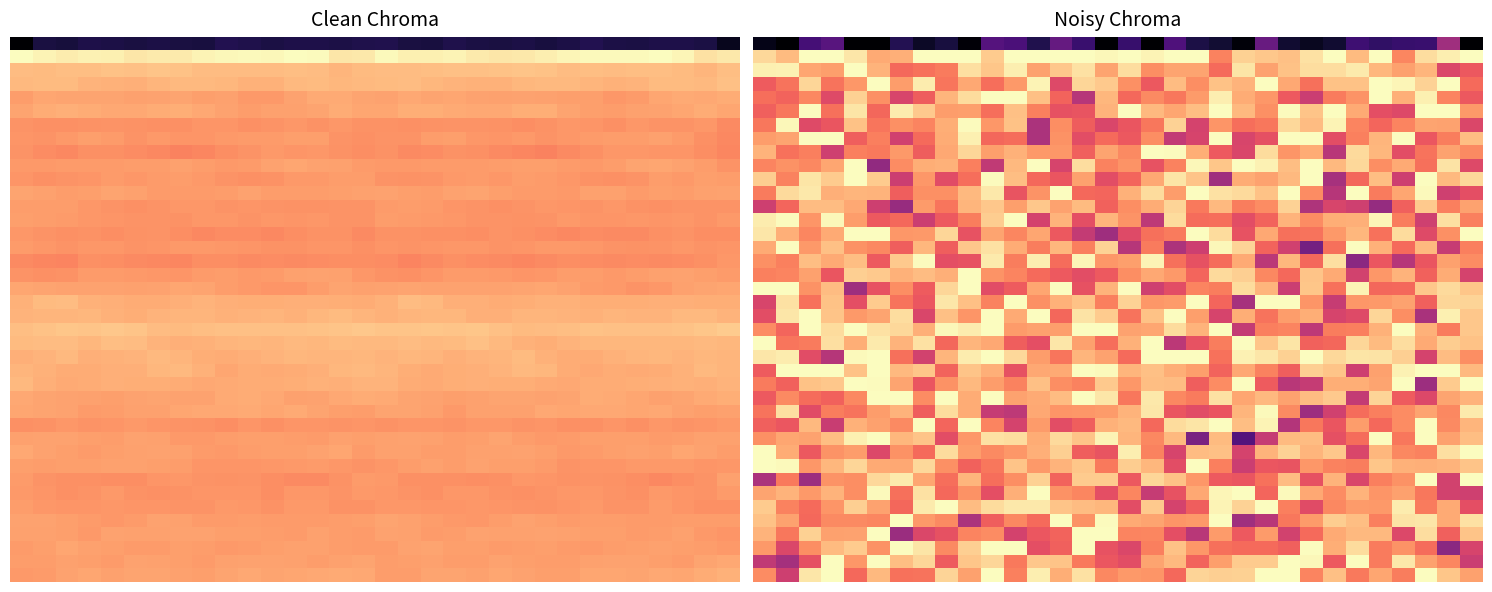

Where is 20 nearest to the value 2?

5